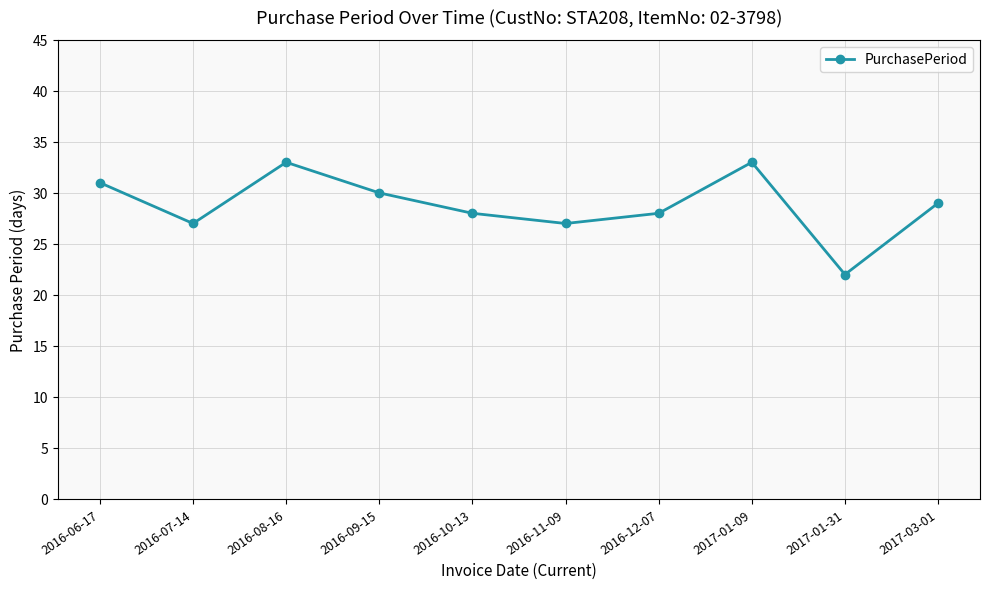

What is the sum of the values at 2016-12-07 and 2017-03-01?

57